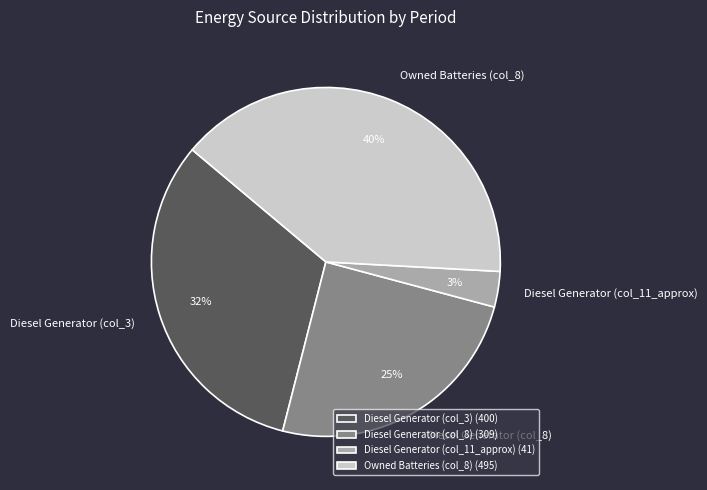

How many segments does this pie chart have?

4